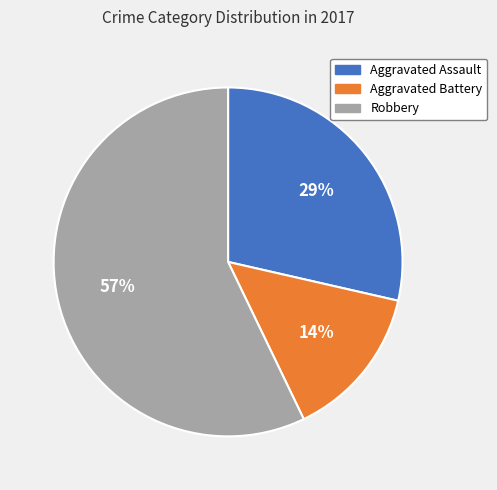

Which slice is the largest?

Robbery